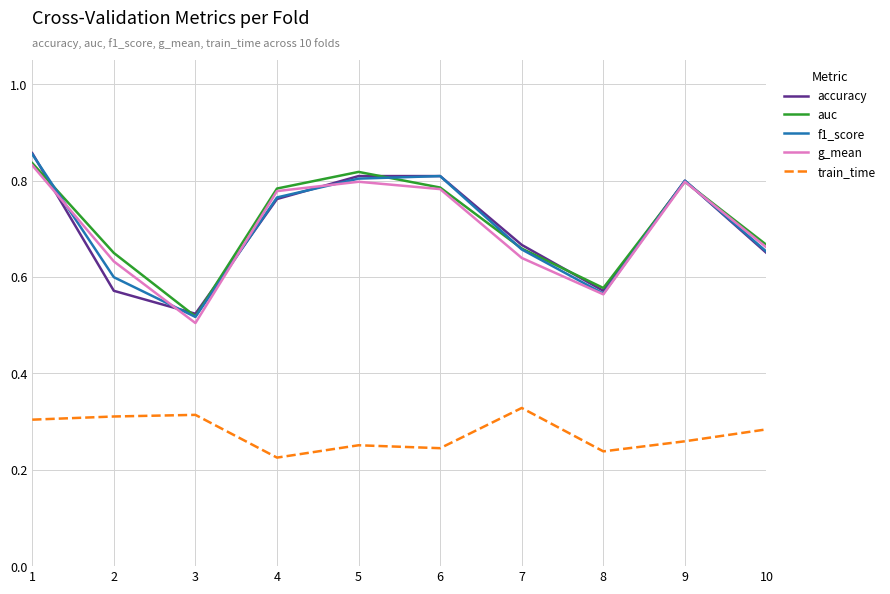

Is it true that g_mean equals 0.8 at 6?

True